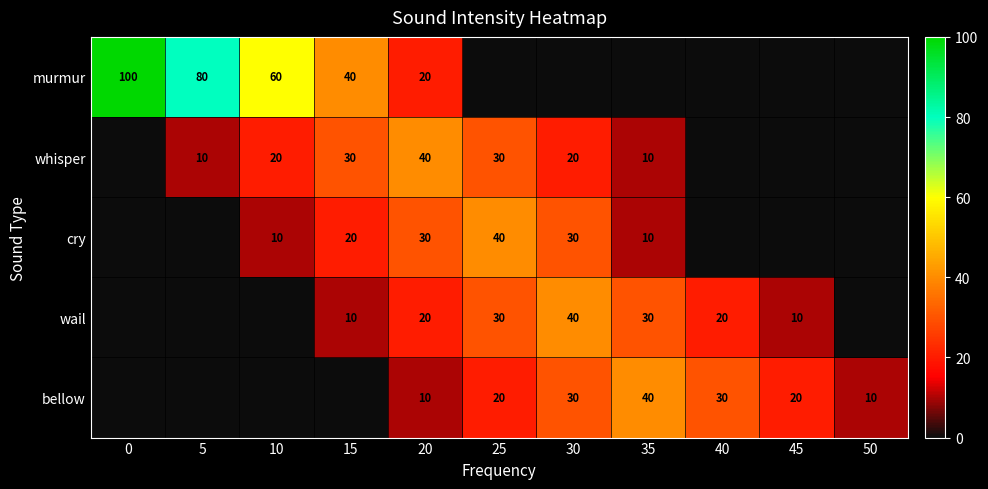

The whisper series shows 7 at 10. True or false?

False